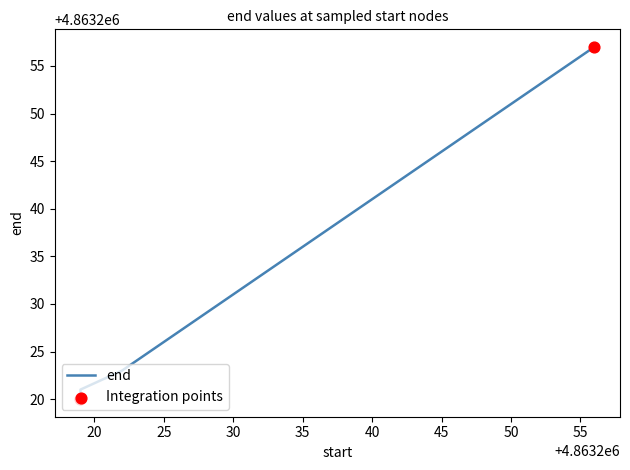

What is the change in value from 4863226 to 4863248?

+22